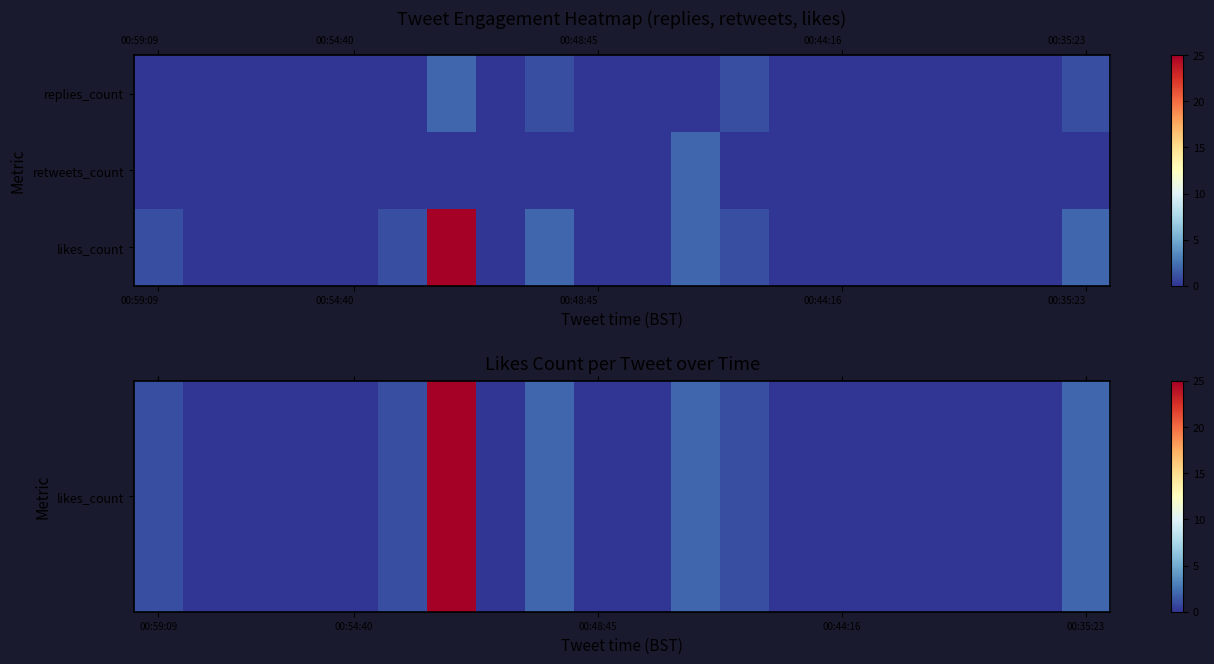

How many data points does each series have?

20